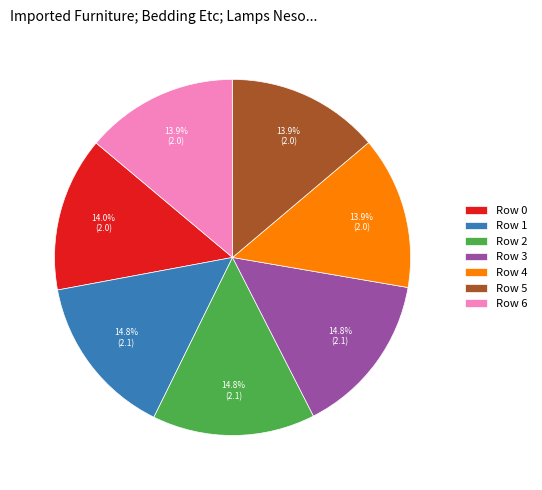

Does Row 5 account for over 50% of the chart?

No